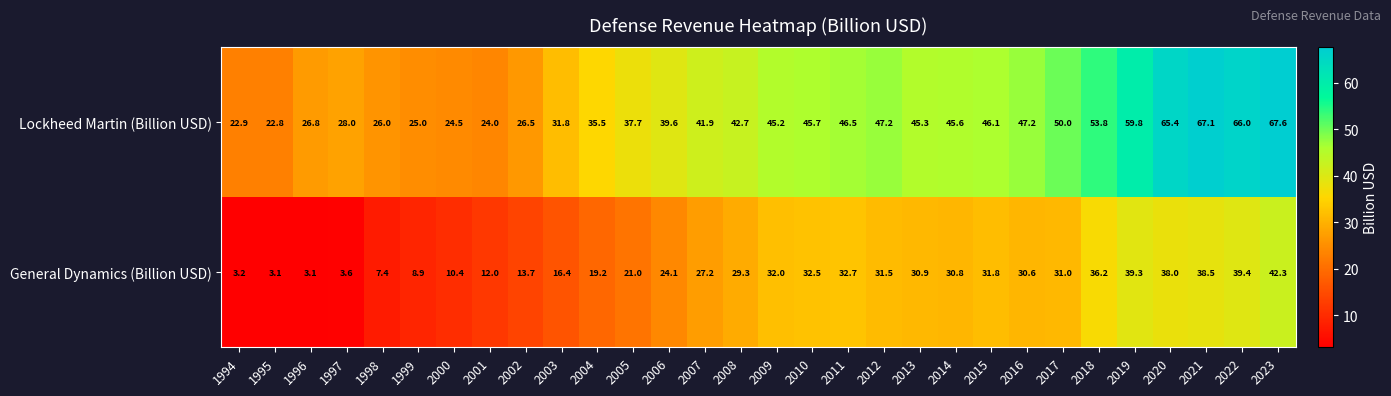

Which series has the widest spread of values?

Lockheed Martin (Billion USD)